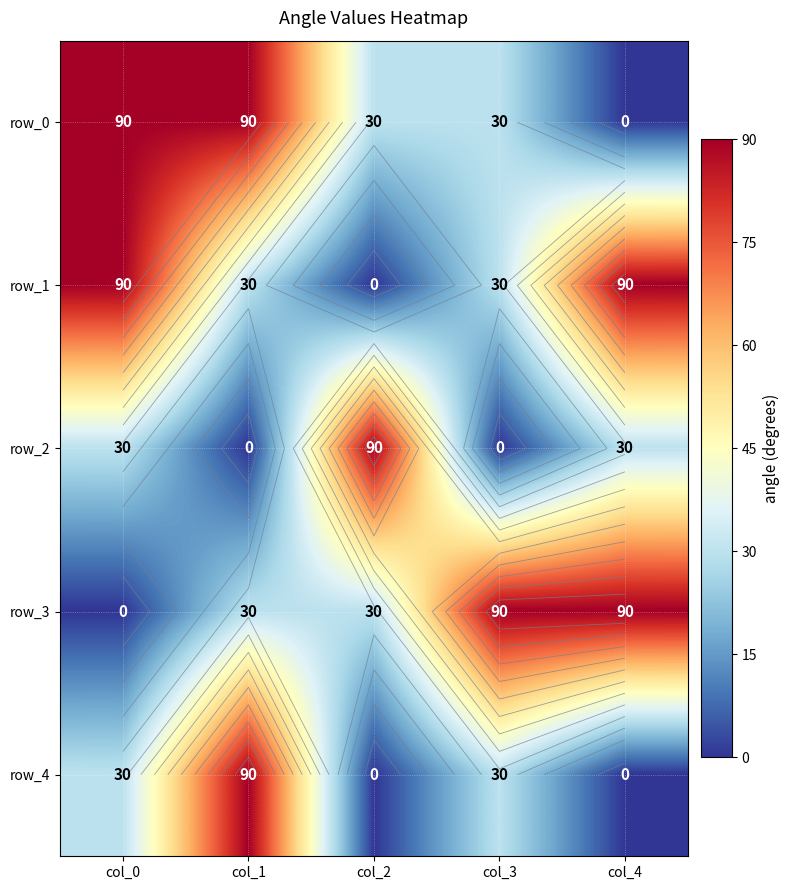

At which category is the sum across all series the highest?

col_0